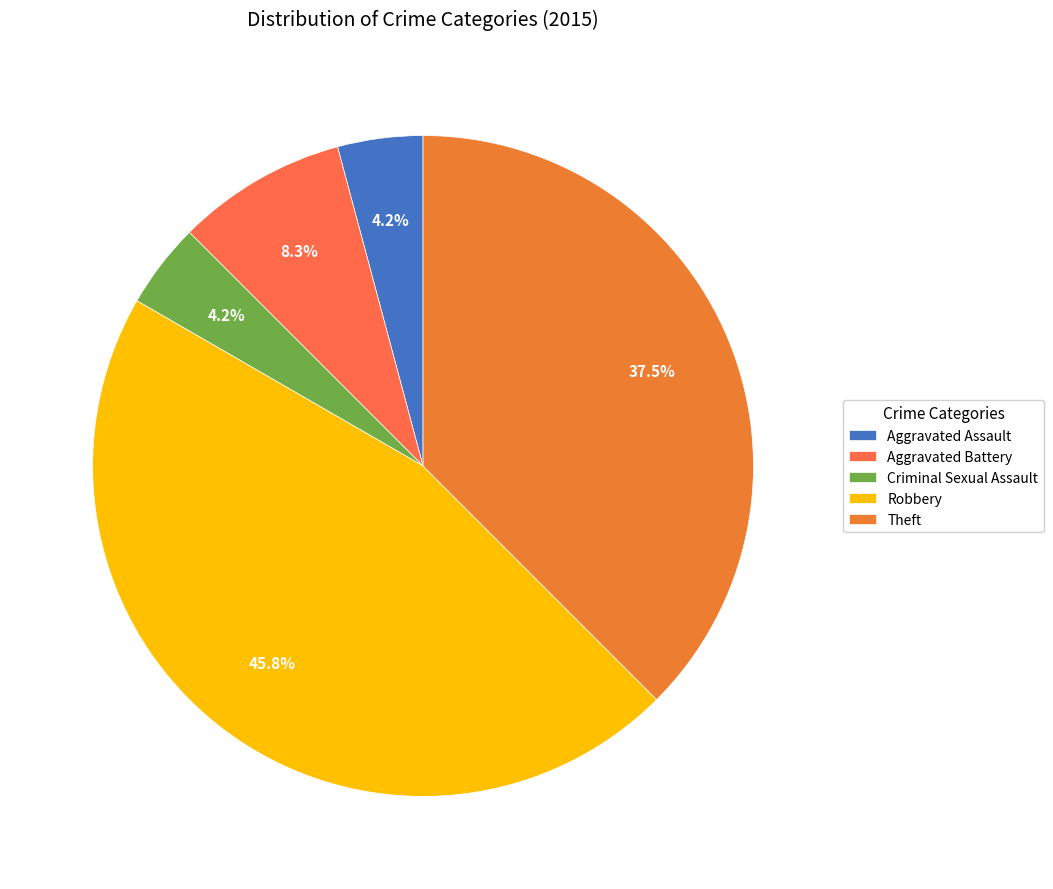

Count the number of slices in the pie.

5